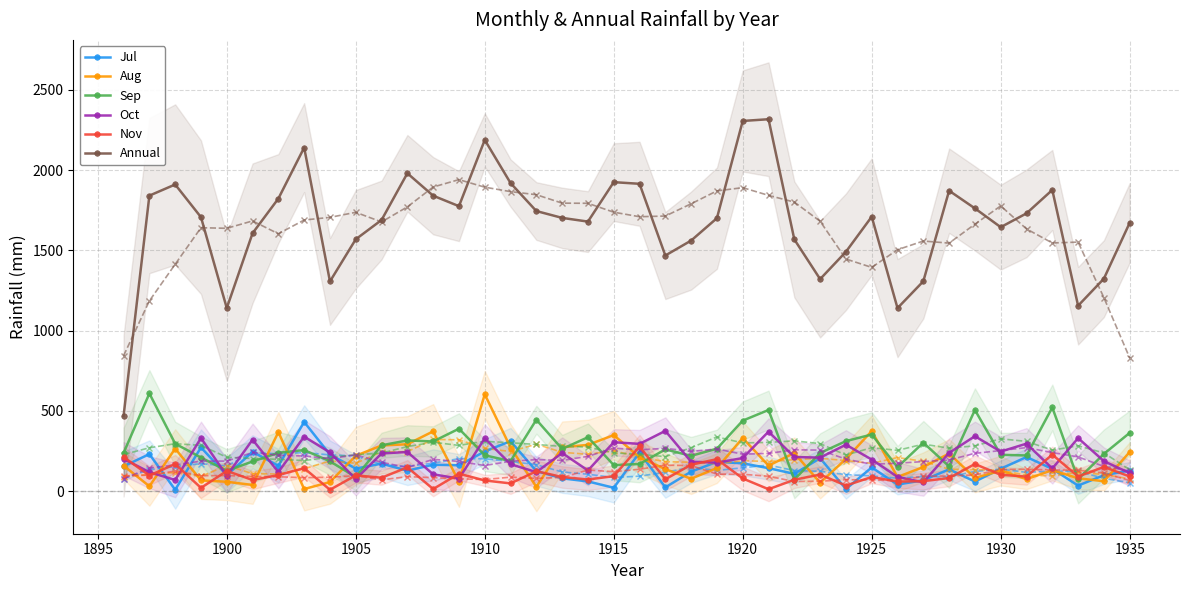

What is the value of the Sep point at the 22nd from the left?

260.7